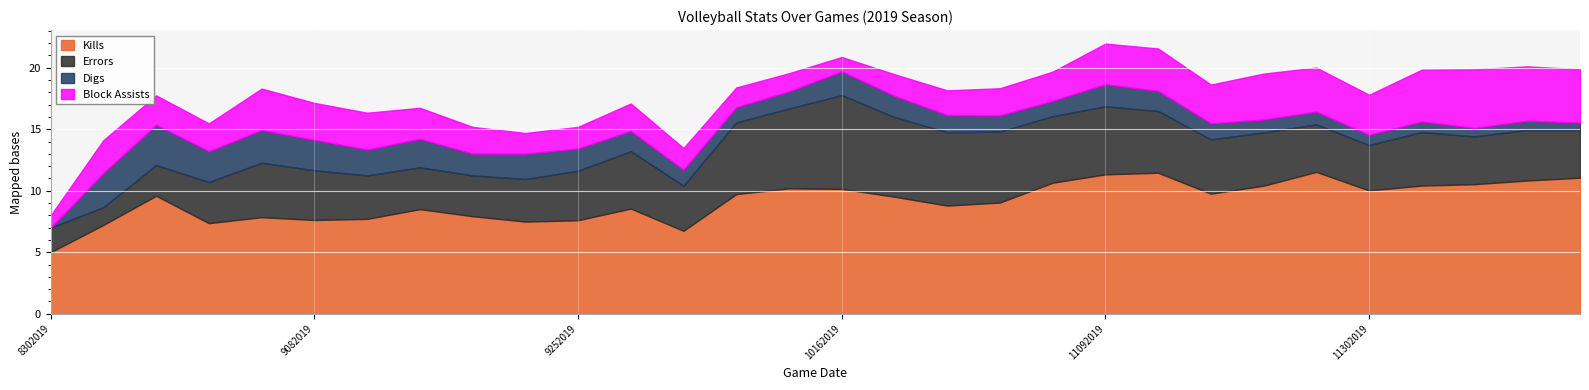

The Errors series shows 6.5 at 10192019. True or false?

True